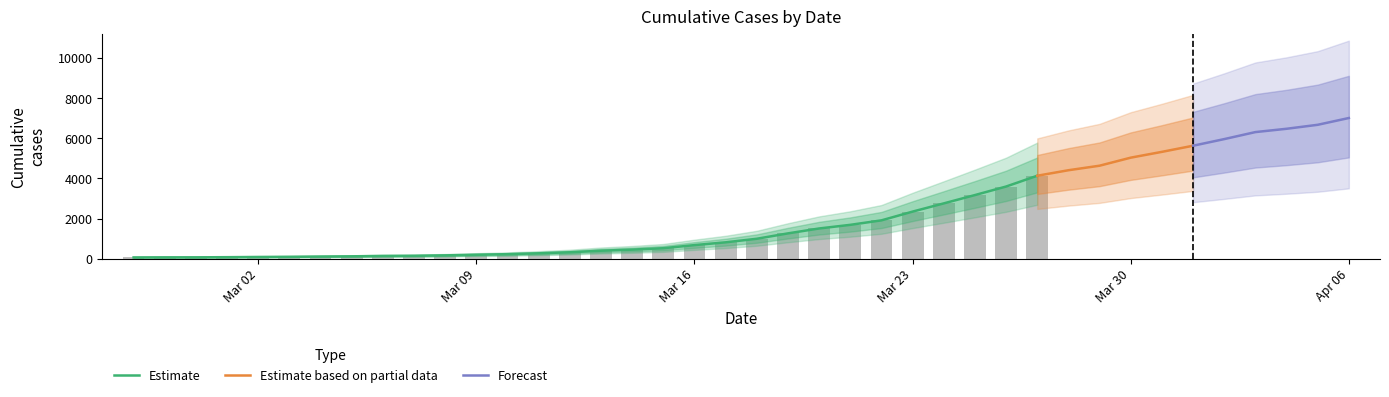

What is the minimum value shown in the chart?

64